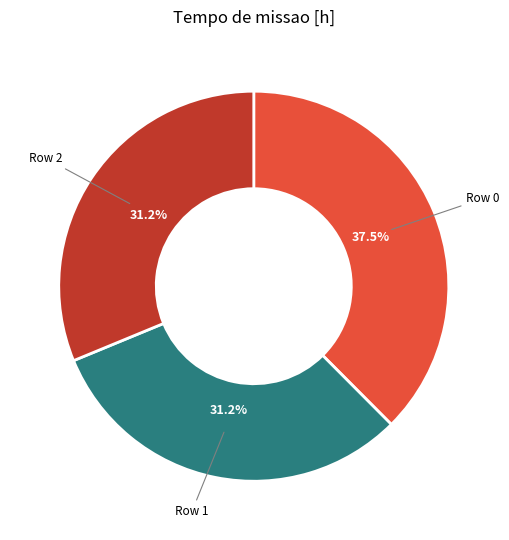

What is the ratio of the value at Row 1 to the value at Row 0?

0.8